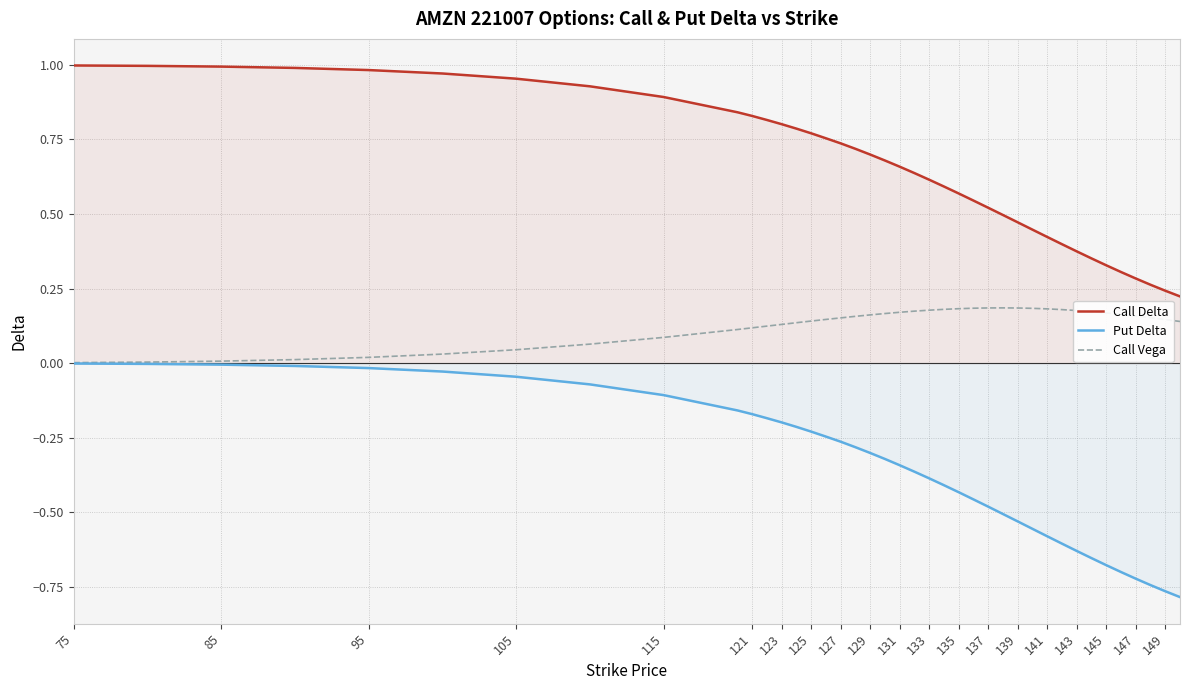

Which series has the largest range (max minus min)?

Put Delta